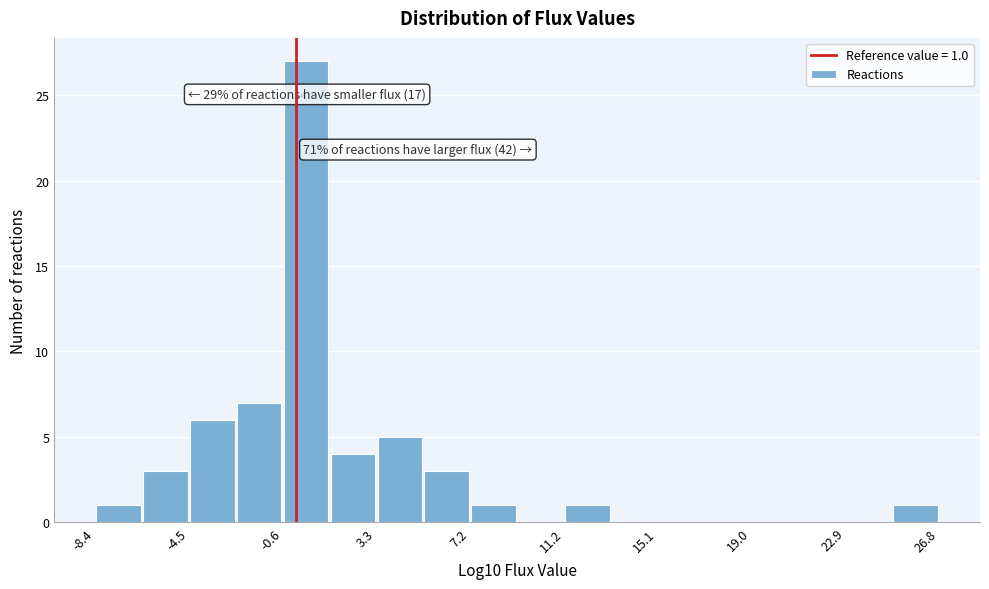

Read against the x-axis, roughly where is the centre of the tallest bar?

0.5